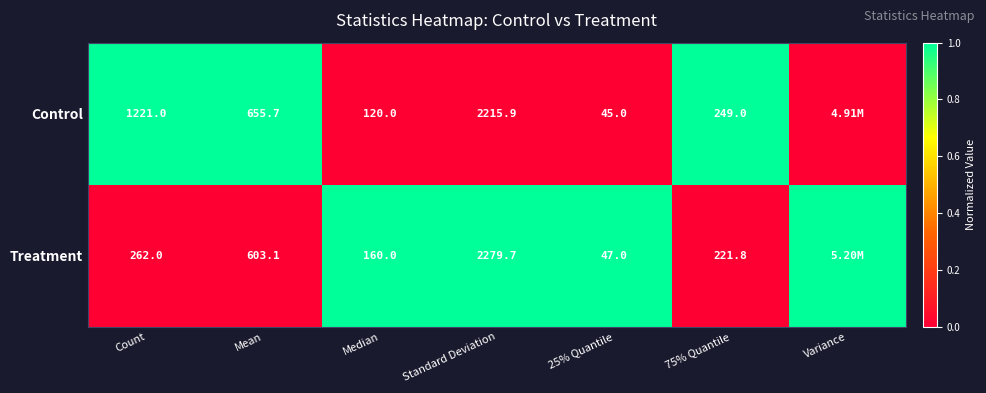

Which label corresponds to the largest value in the chart?

Count